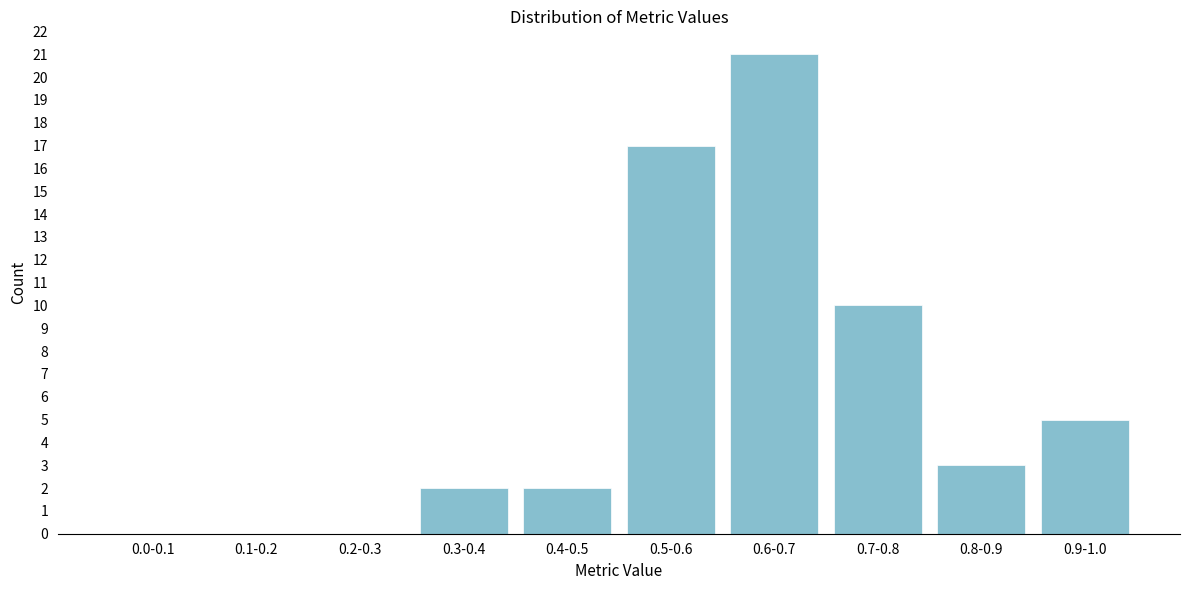

Reading left to right, what are all the values shown in this chart?

0.0-0.1=0	0.1-0.2=0	0.2-0.3=0	0.3-0.4=2	0.4-0.5=2	0.5-0.6=17	0.6-0.7=21	0.7-0.8=10	0.8-0.9=3	0.9-1.0=5